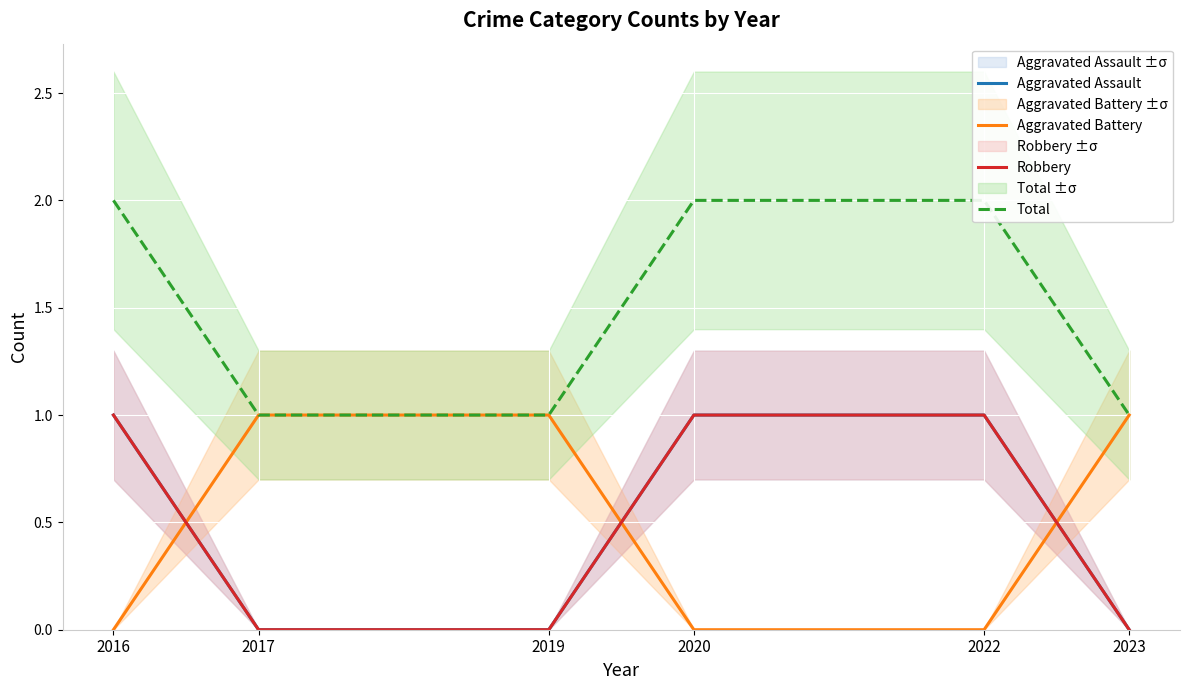

What is the difference between the highest and lowest values at 2022?

2